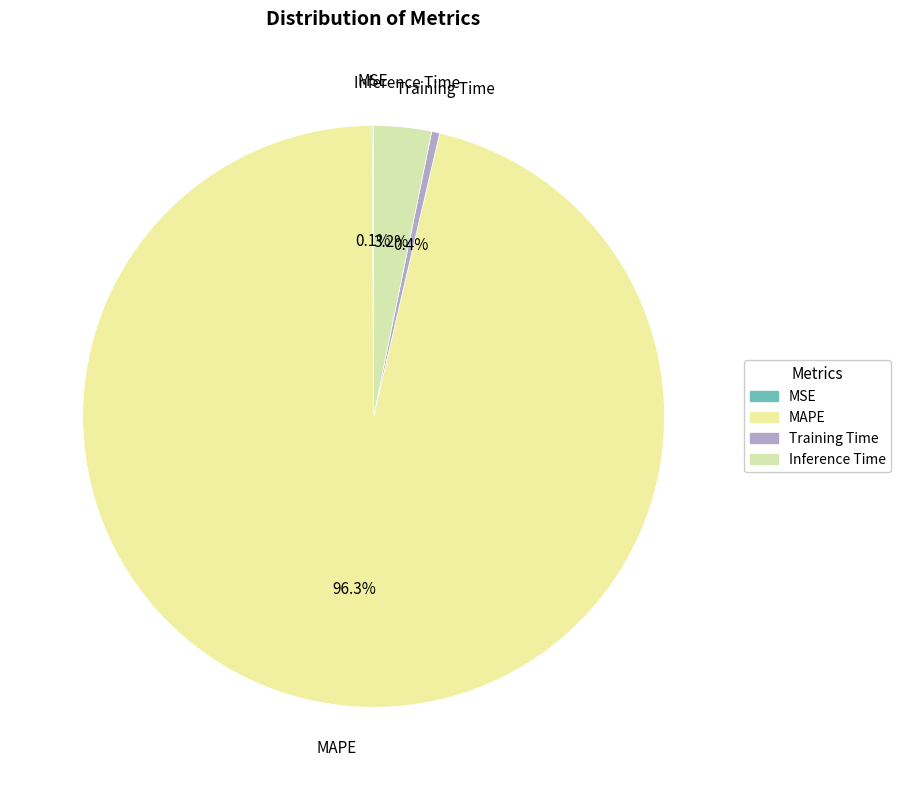

Which category has the biggest portion of the pie?

MAPE